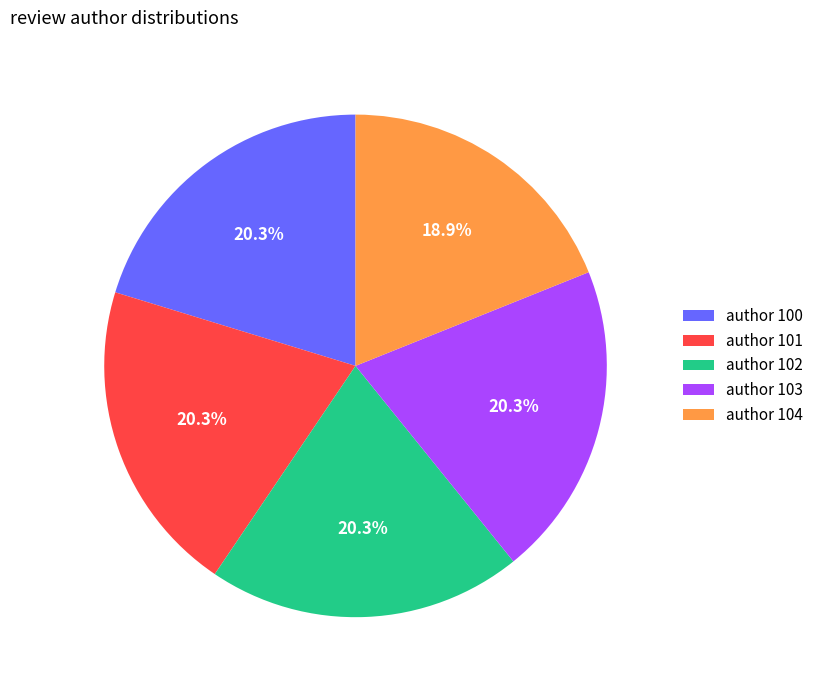

What portion of the pie excludes author 103?

79.7%